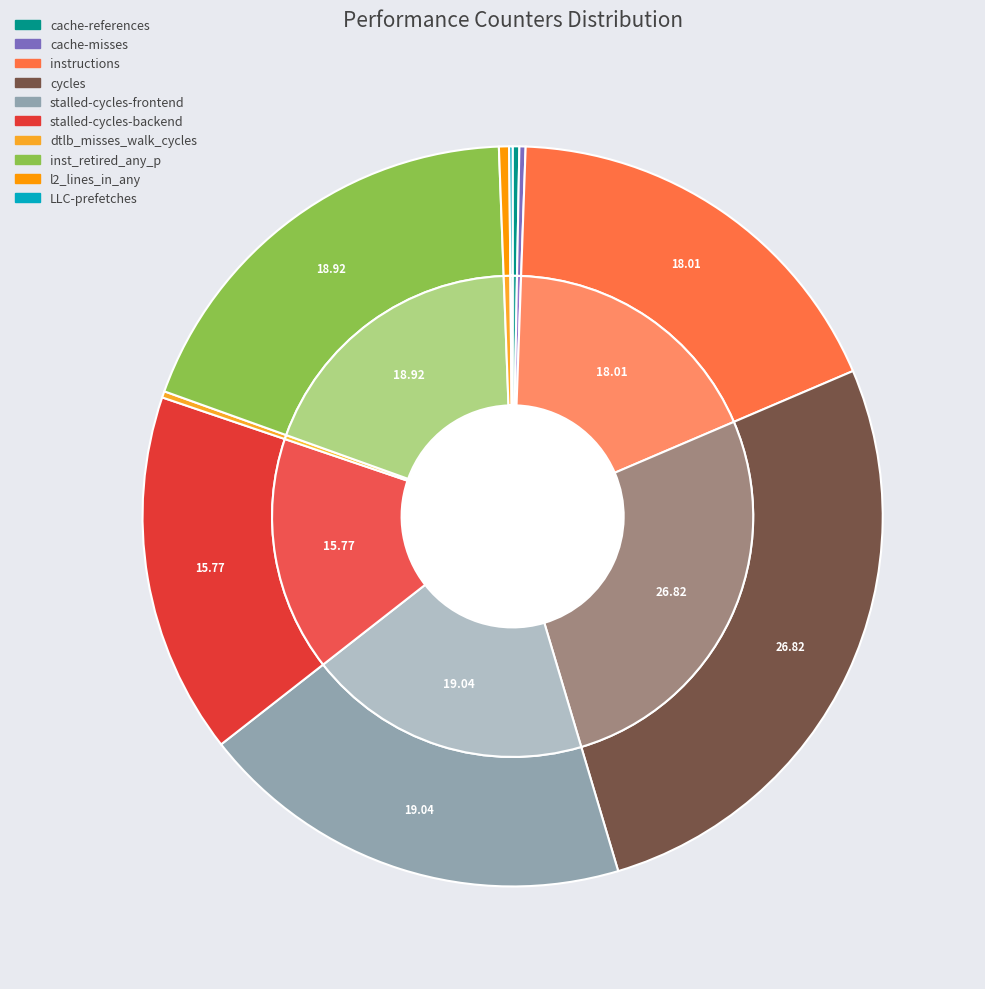

Rank the categories by value from lowest to highest.

LLC-prefetches, cache-misses, dtlb_misses_walk_cycles, cache-references, l2_lines_in_any, stalled-cycles-backend, instructions, inst_retired_any_p, stalled-cycles-frontend, cycles